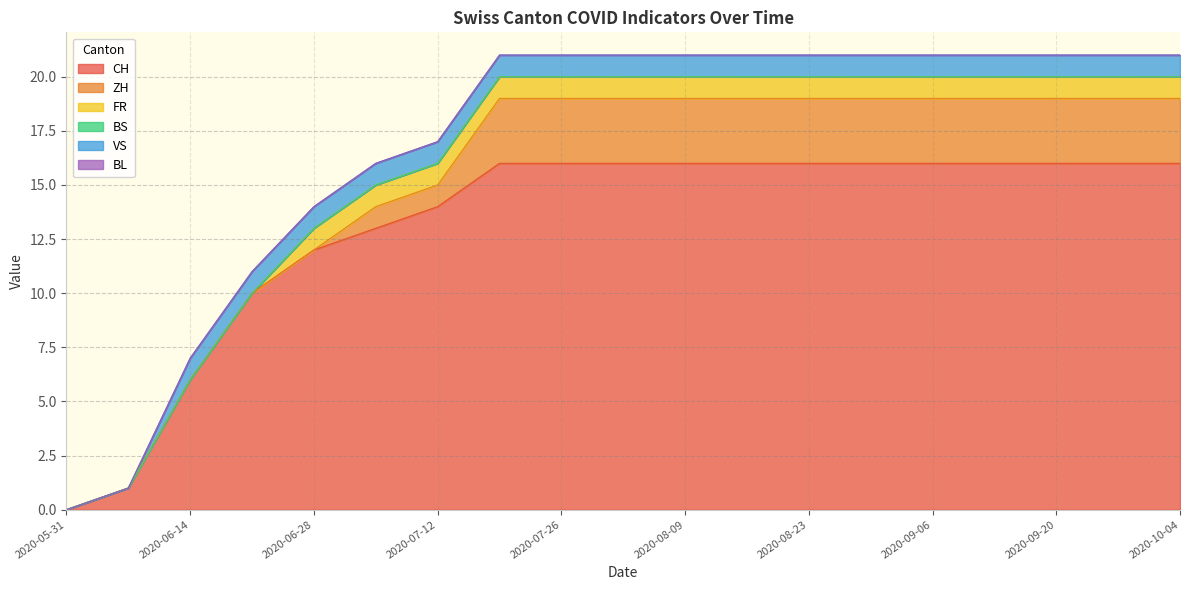

True or false: VS and CH cross at least once.

False